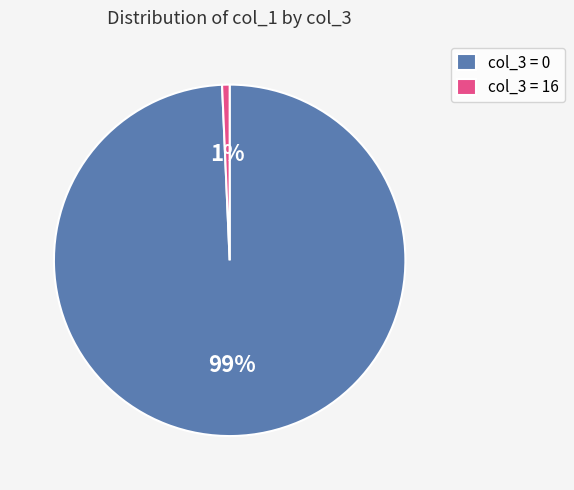

Between col_3 = 0 and col_3 = 16, which is larger?

col_3 = 0